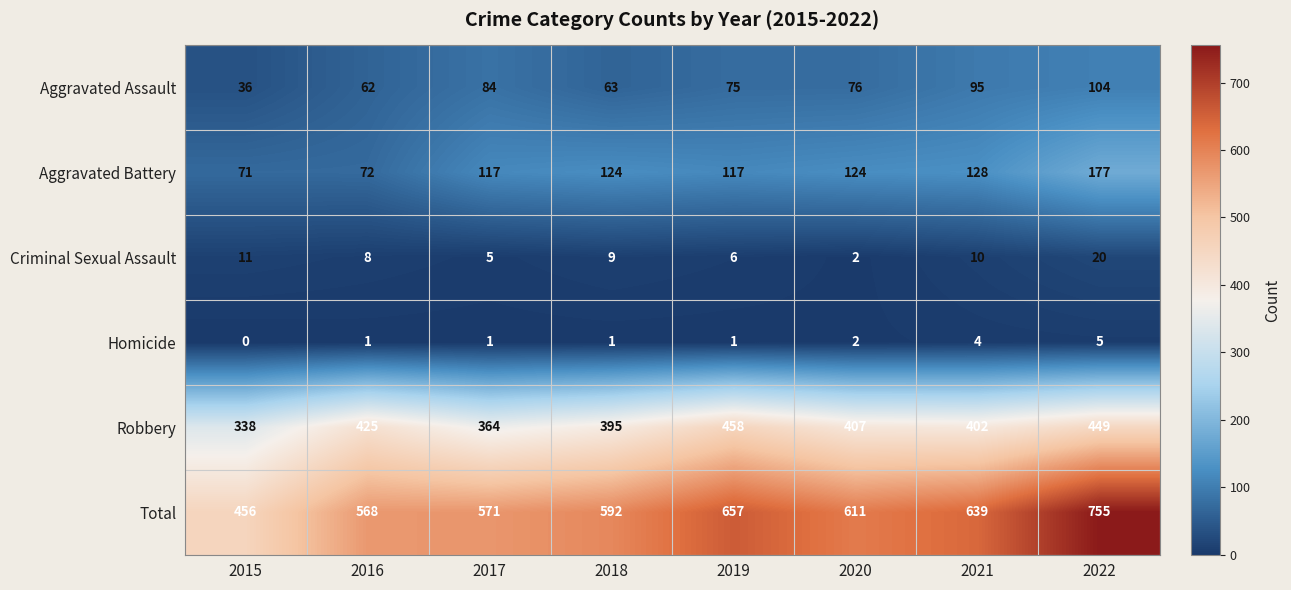

At how many categories does at least one series exceed 14?

8